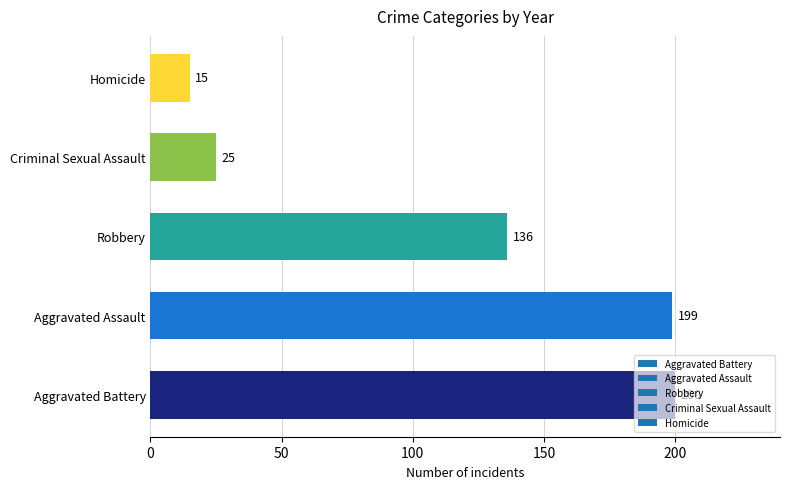

What is the minimum value shown in the chart?

15